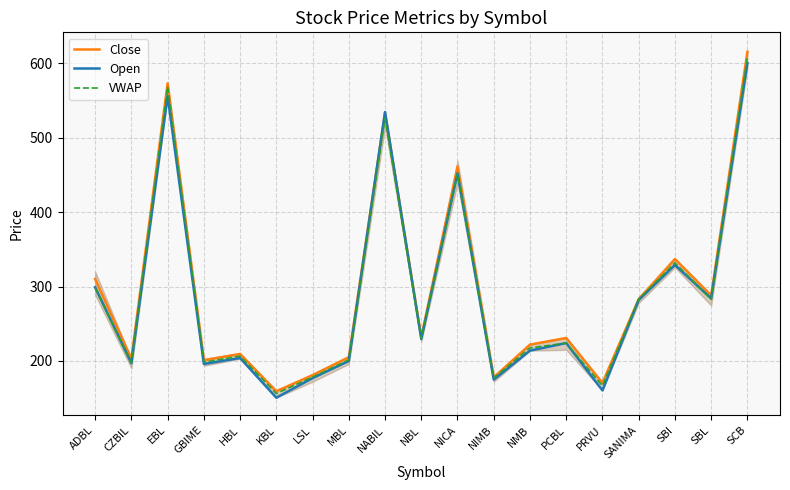

True or false: VWAP has more than 1 points higher than both neighbors.

True